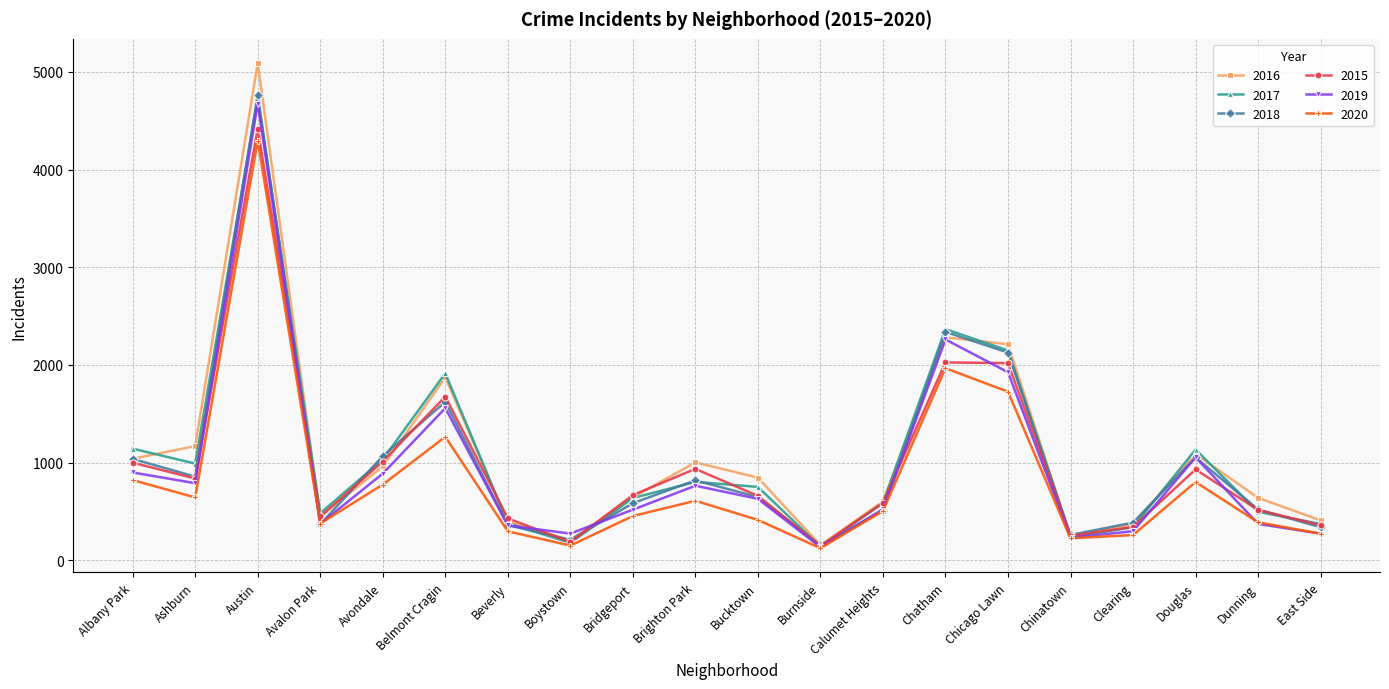

Does the chart have visible grid lines?

Yes